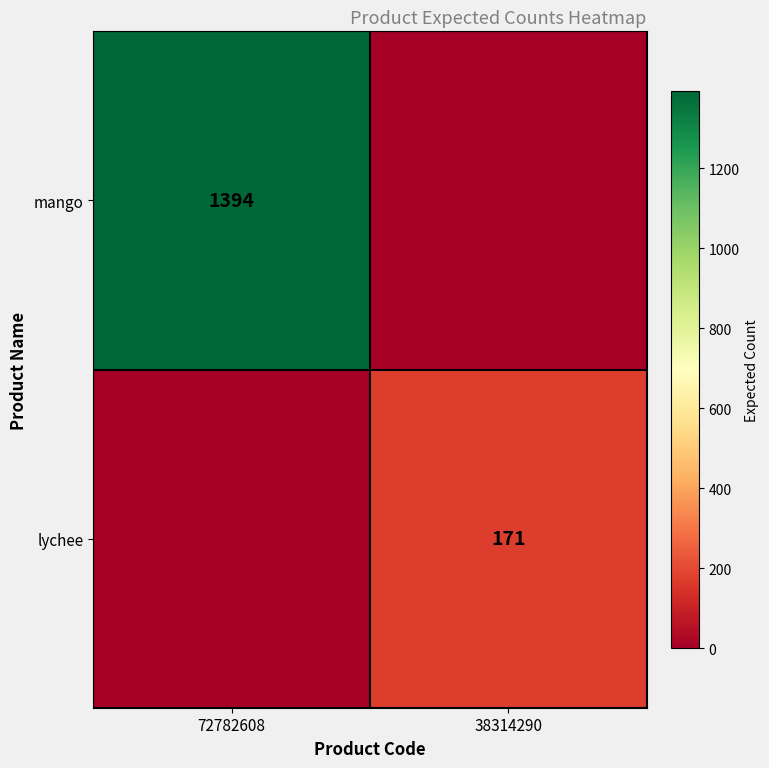

The lychee series shows 171 at 38314290. True or false?

True